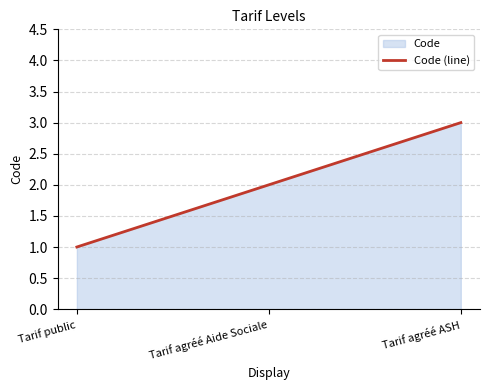

How many lines are shown in the chart?

1